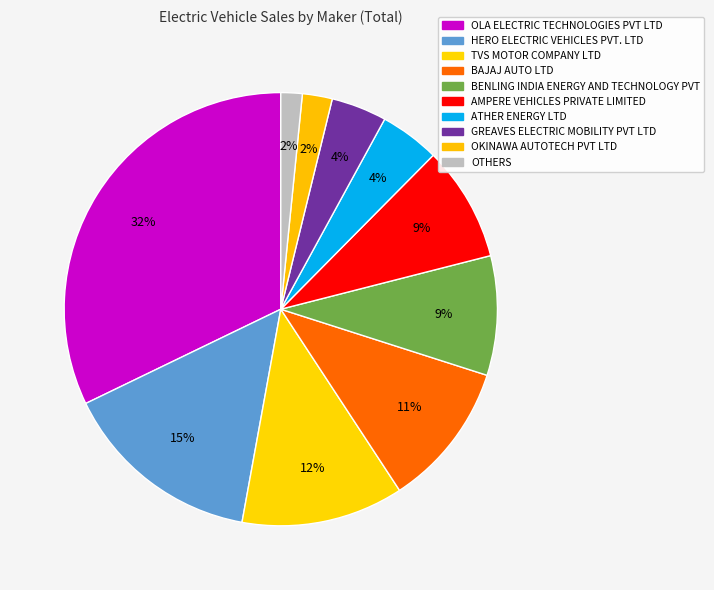

Does TVS MOTOR COMPANY LTD represent more than half of the total?

No